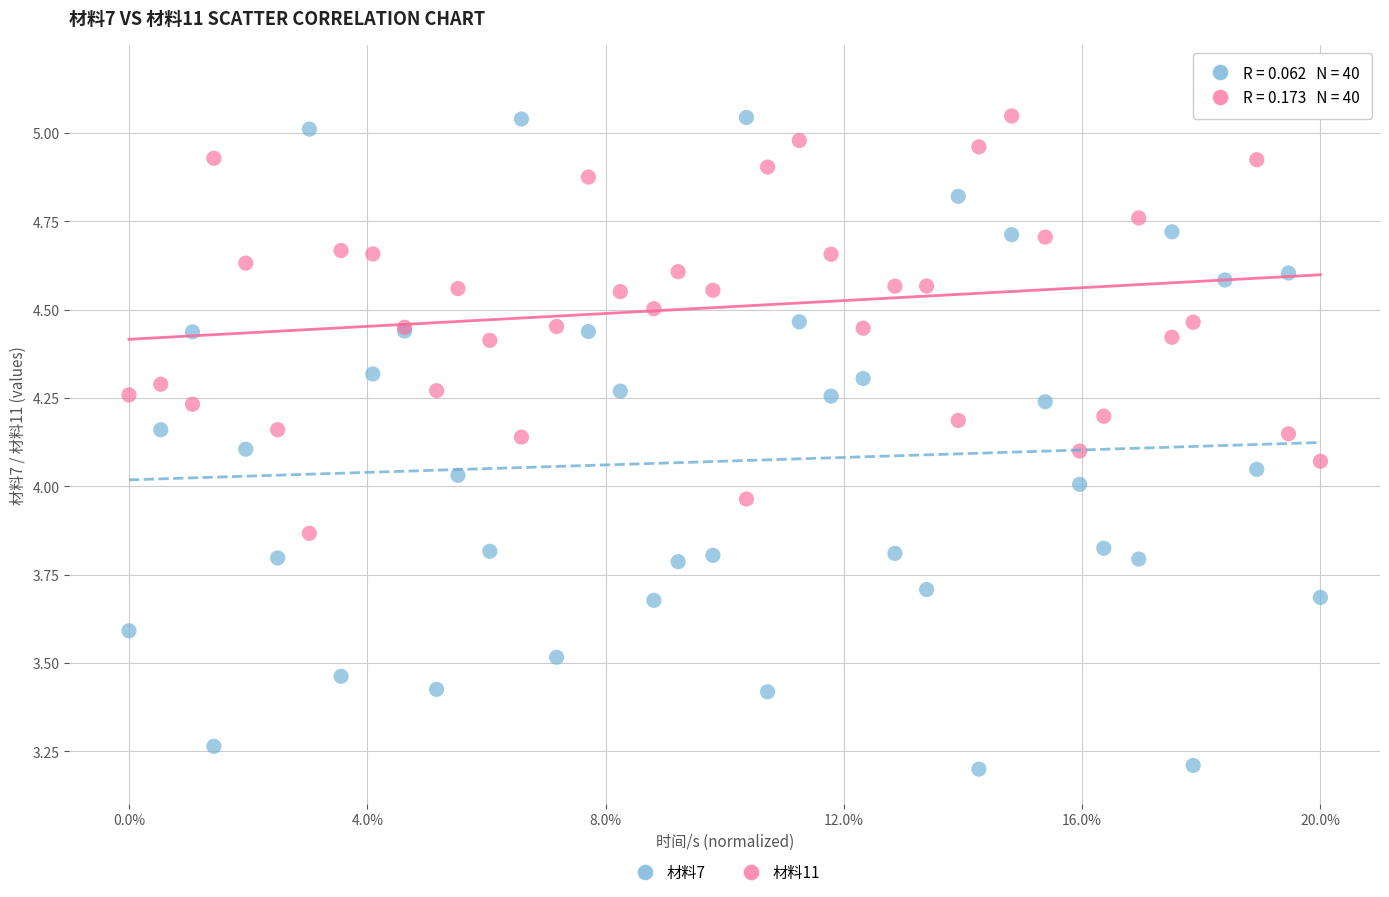

Which series contains the highest Y value?

材料11